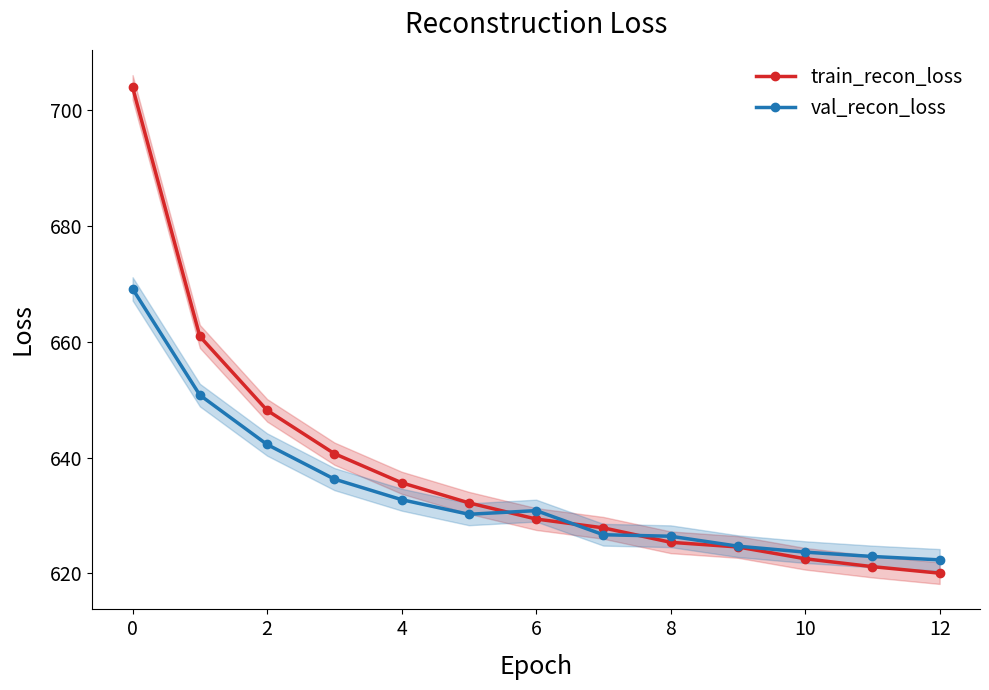

Is the value of train_recon_loss at 12 greater than the value of val_recon_loss at 8?

No